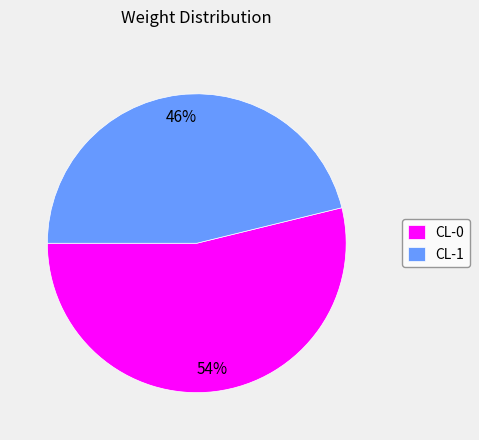

Does CL-1 represent more than half of the total?

No